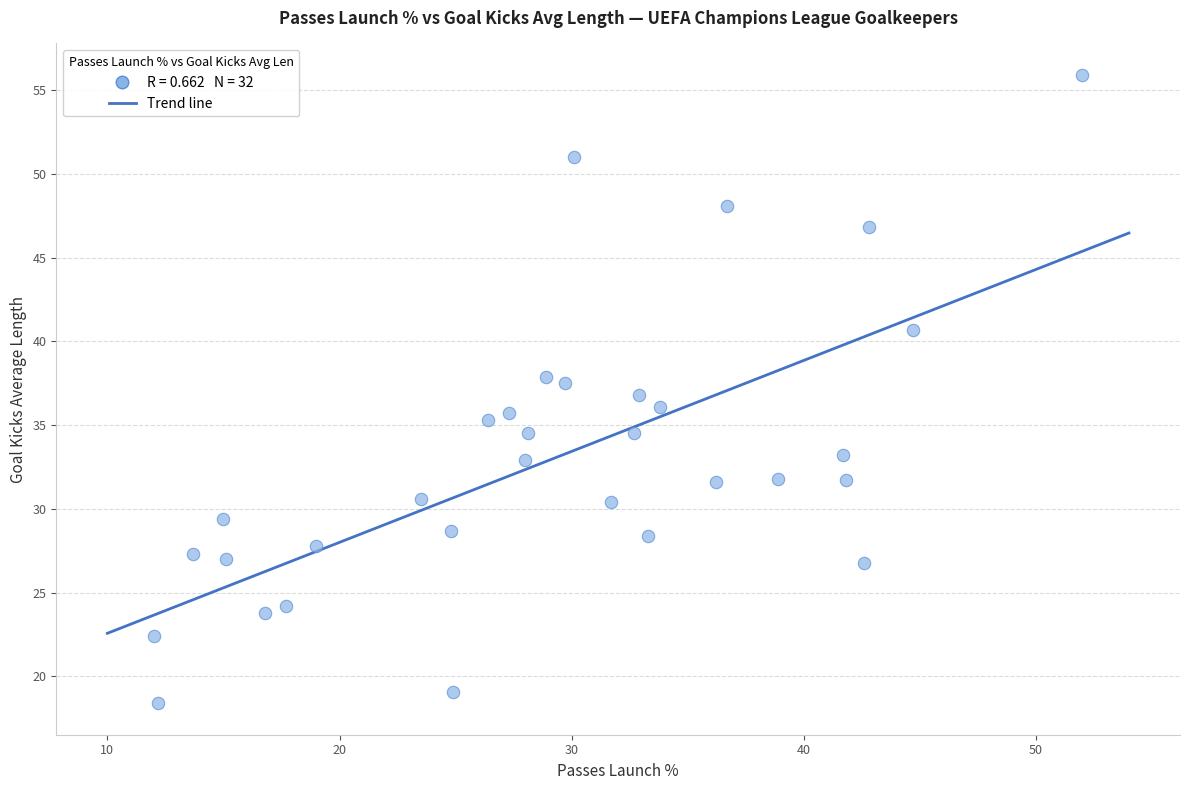

What is the range of Y values (max minus min)?

37.5